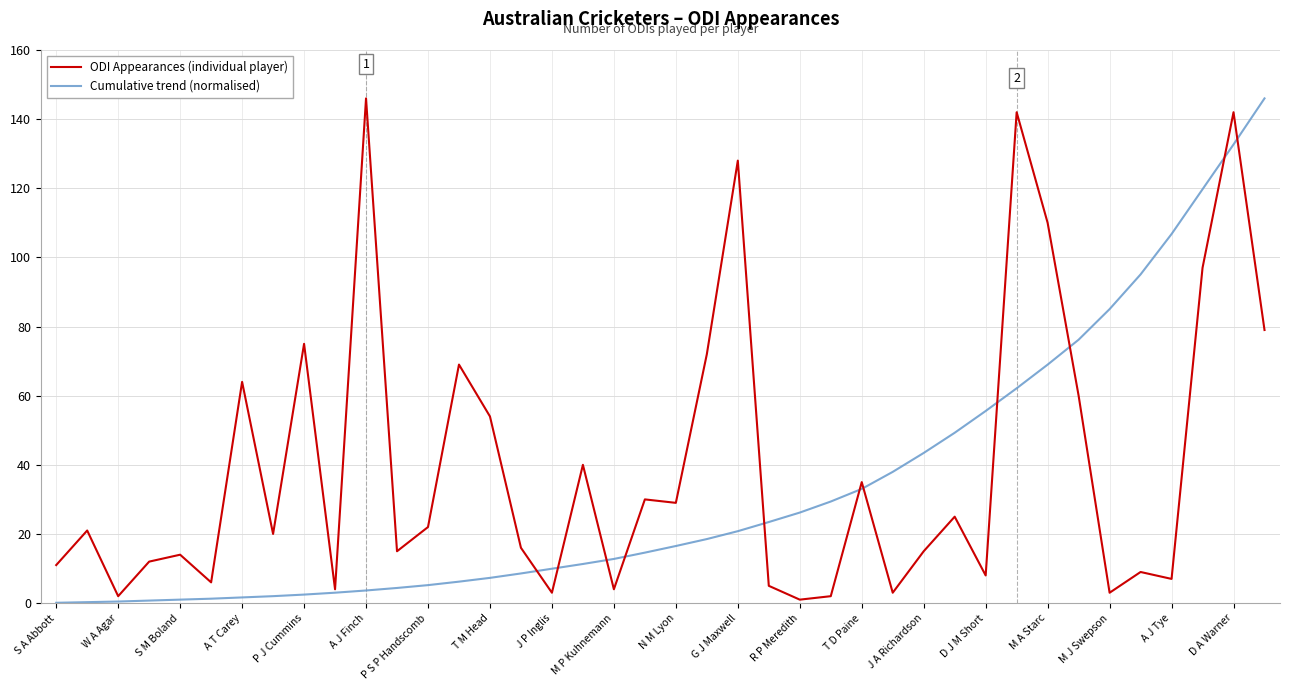

Which series has the largest total across all categories?

ODI Appearances (individual player)